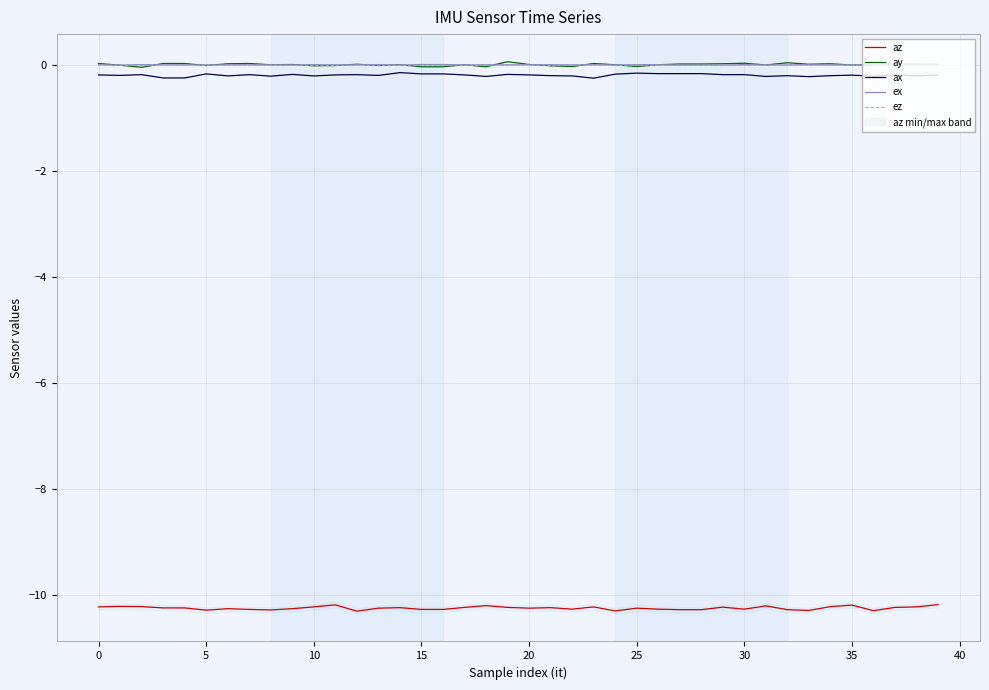

The value of az at 32 is -10.3. True or false?

True